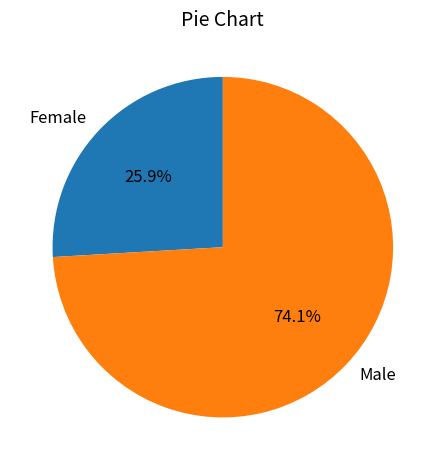

To the nearest percent, what portion does Male represent?

74%